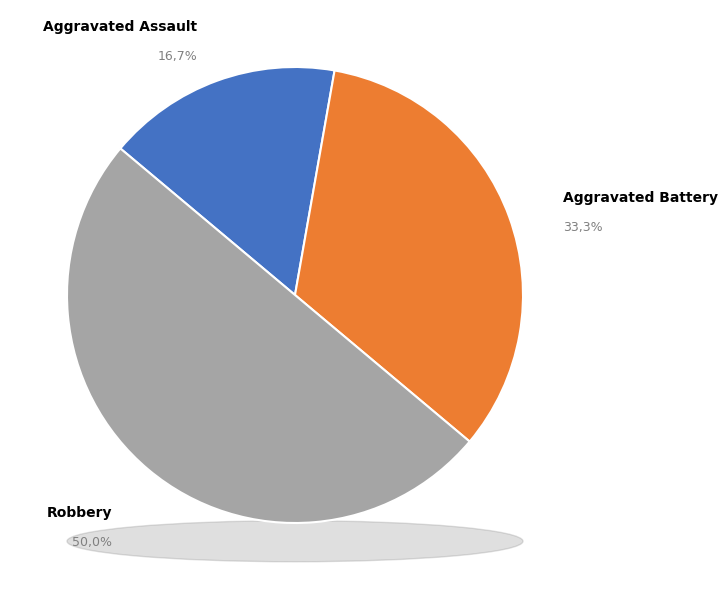

Between Aggravated Battery and Robbery, which is larger?

Robbery